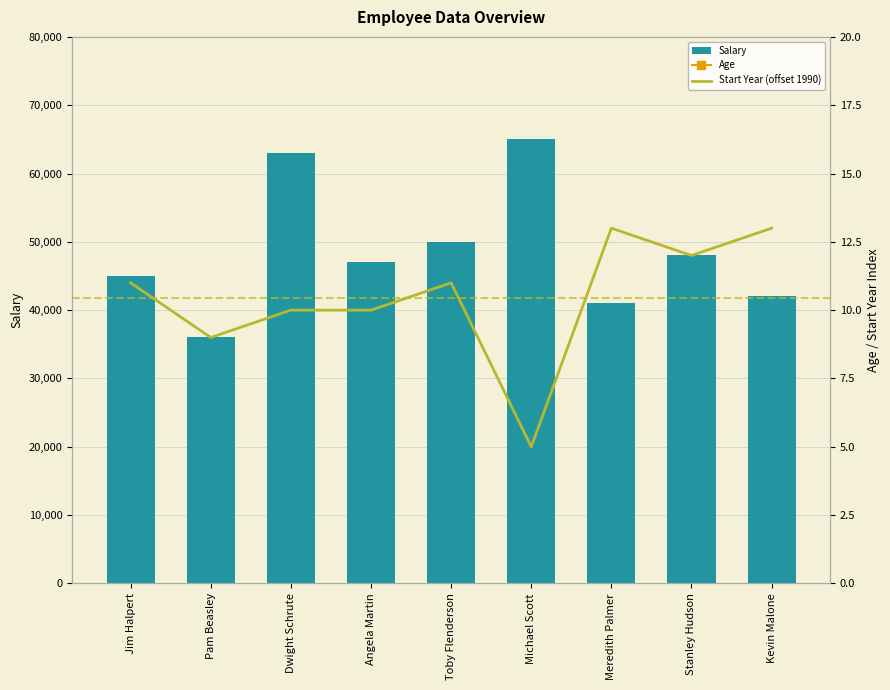

Which series changed the most between Angela Martin and Michael Scott?

Salary